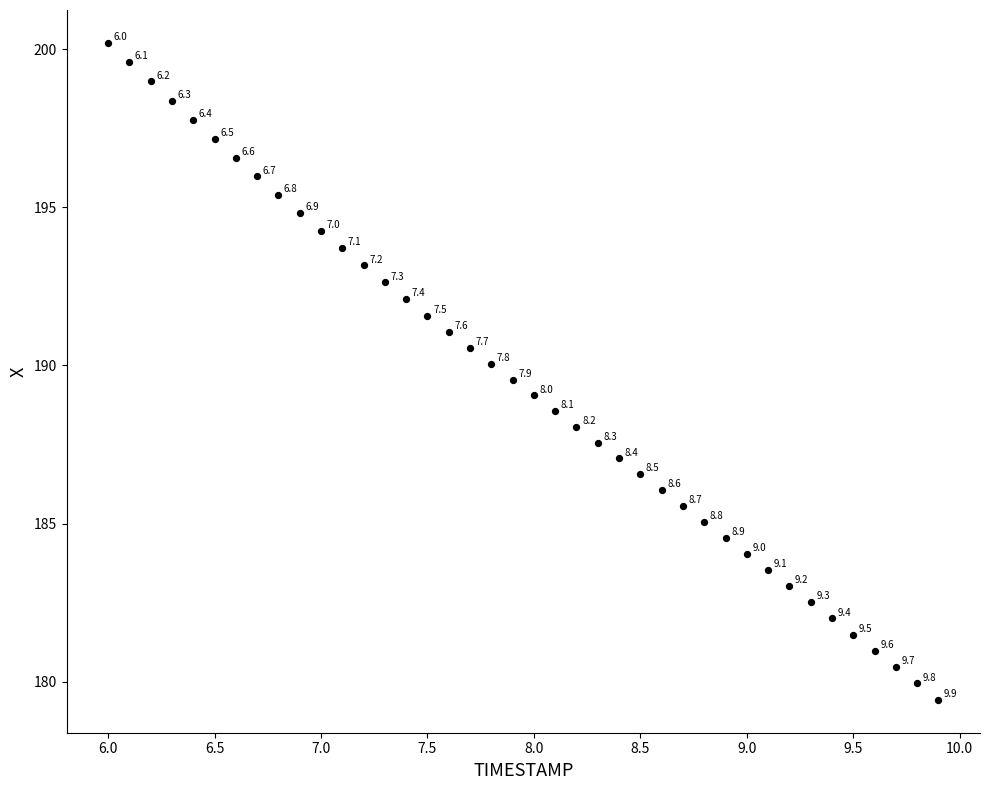

What Y value in the scatter plot is closest to 189?

189.1